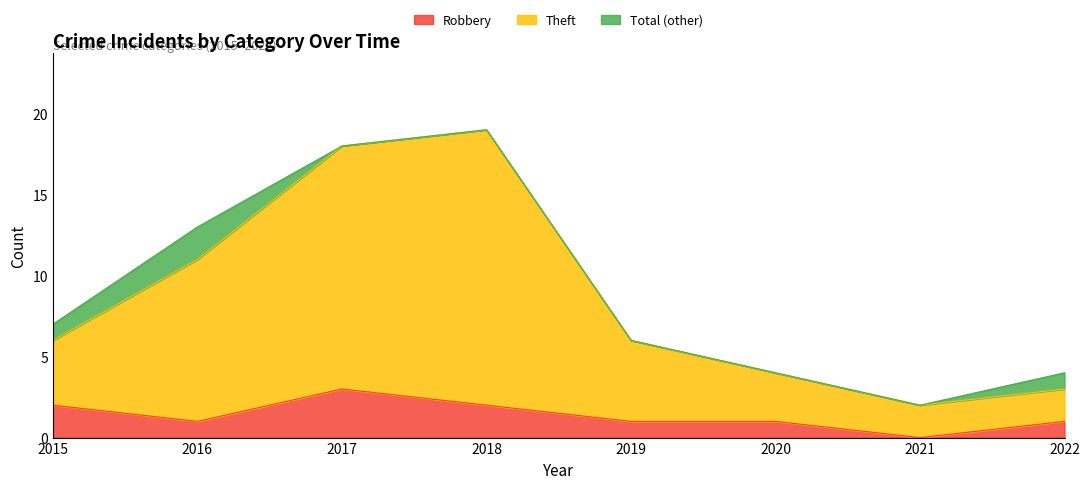

Reading left to right, transcribe all the data shown in this chart.

Robbery: 2	1	3	2	1	1	0	1
Theft: 6	11	18	19	6	4	2	3
Total: 7	13	18	19	6	4	2	4